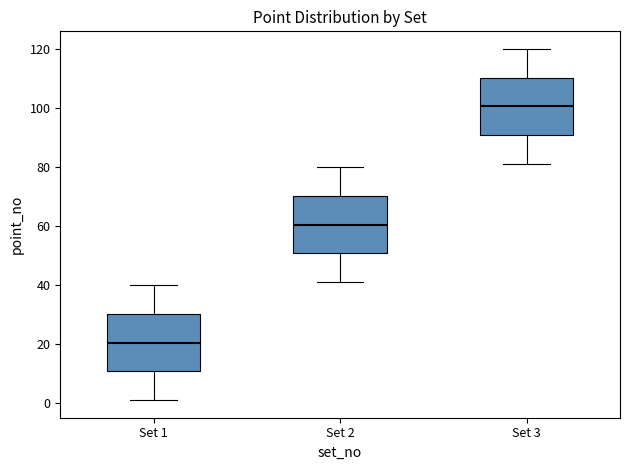

Reading left to right, transcribe this box plot: for each box, give where its median line is, the range the box spans, and where its two whiskers end, as read against the y-axis. The values are not printed on the chart, so give them approximately, as read against the axis.

Set 1: median 20, box 10 to 30, whiskers 2 to 40
Set 2: median 60, box 50 to 70, whiskers 42 to 80
Set 3: median 100, box 90 to 110, whiskers 82 to 120